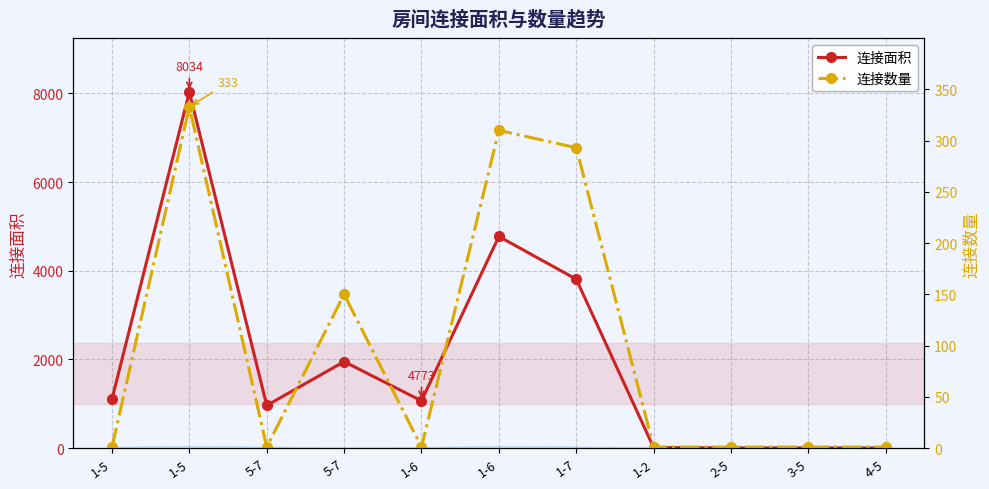

What is the label of the 2nd point from the right?

3-5